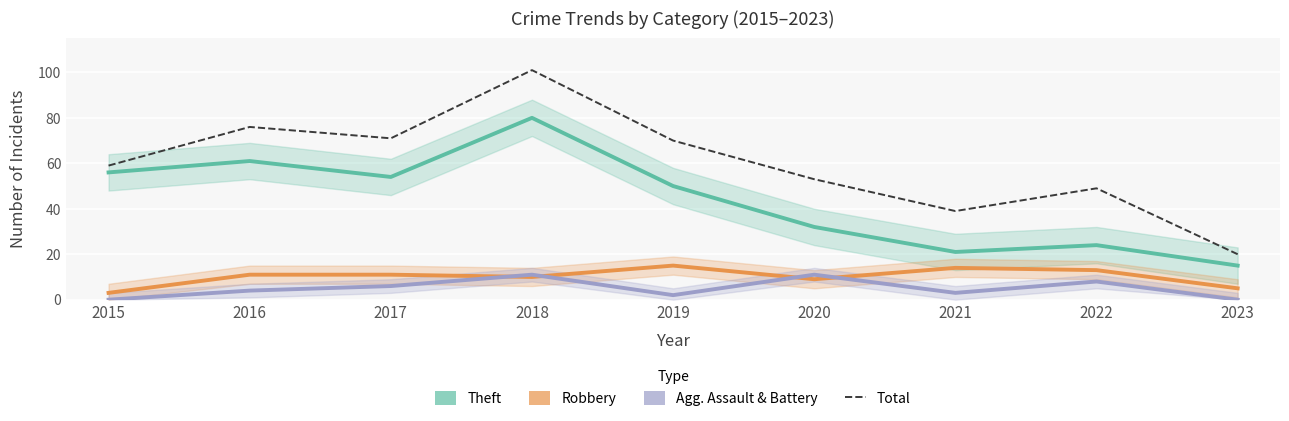

The value of Robbery at 2016 is 11. True or false?

True